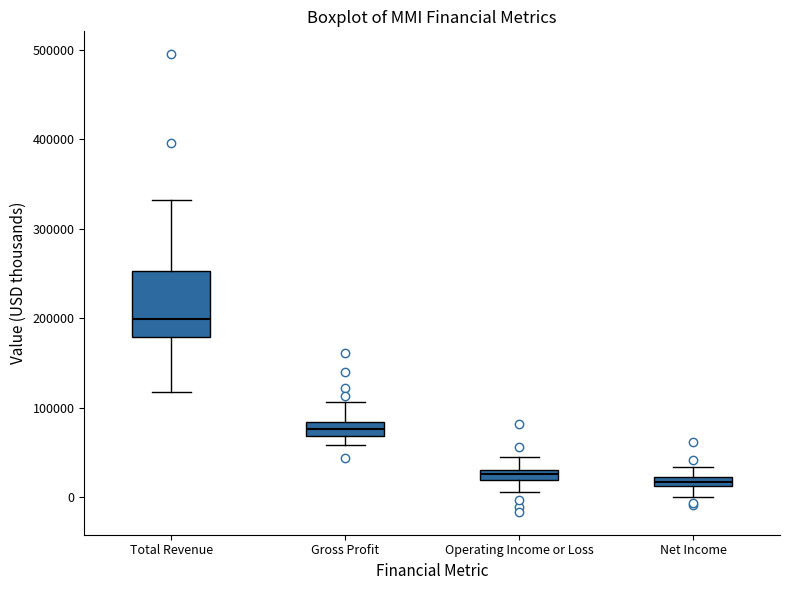

Where does the median line of the box for Total Revenue sit on the y-axis? The values are not printed on the chart, so give them approximately, as read against the axis.

200000